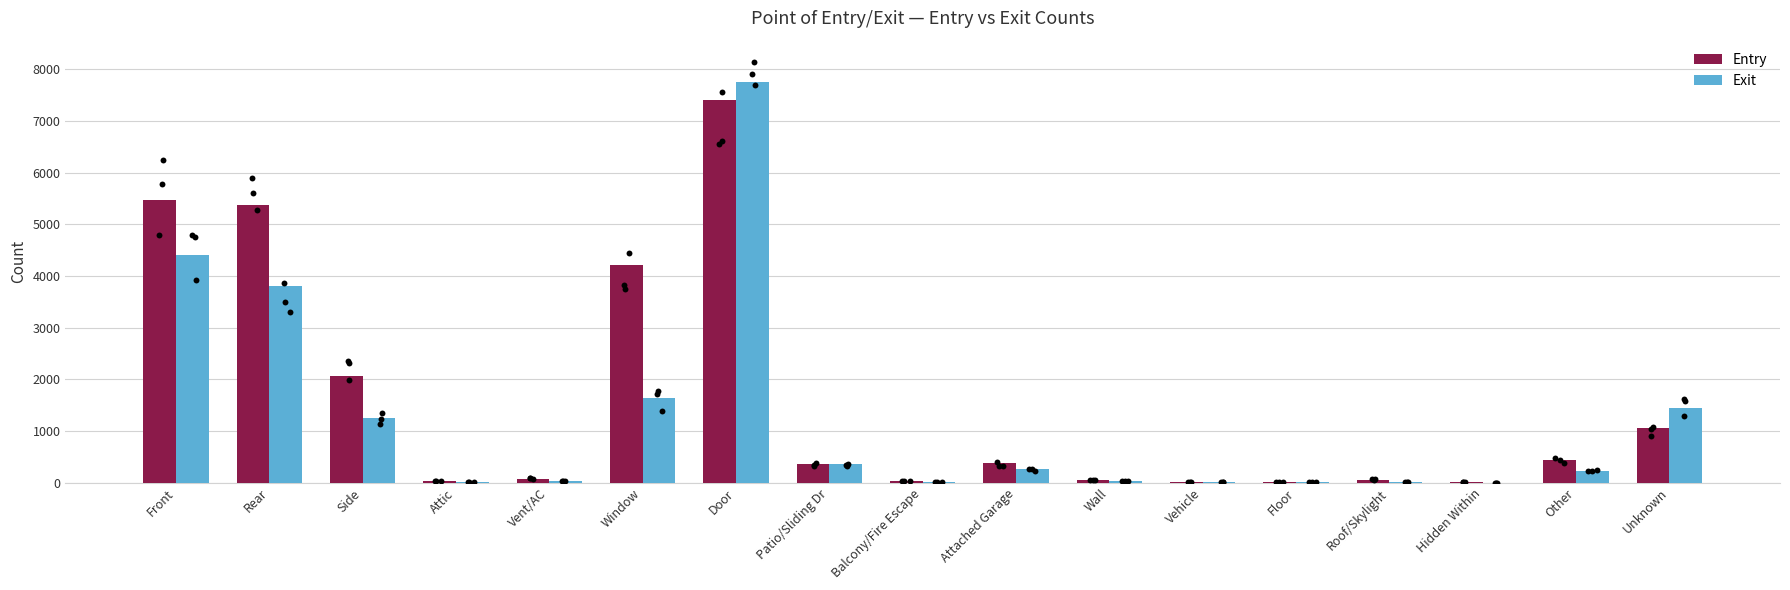

At which category is the sum across all series the highest?

Door